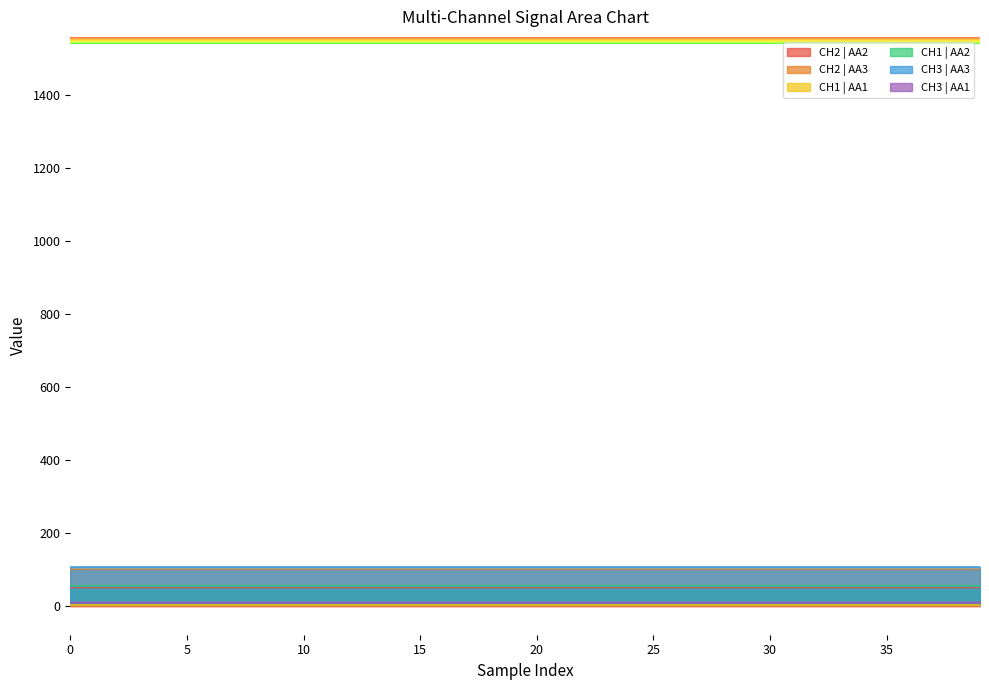

True or false: CH1 | AA2 and CH2 | AA2 cross at least once.

False